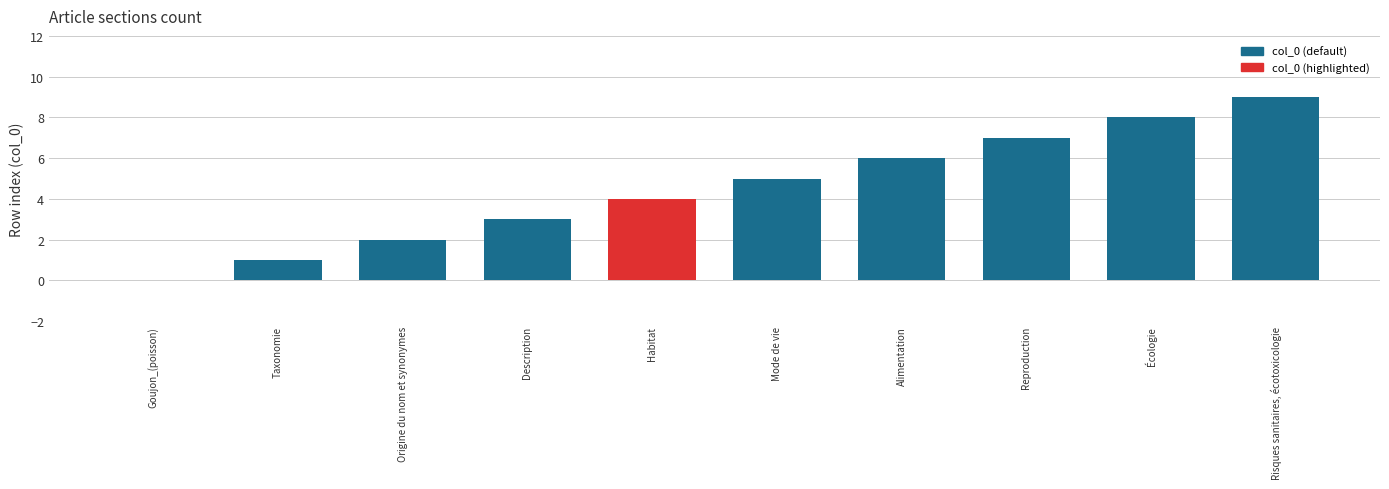

True or false: the data shows 6 at Alimentation.

True